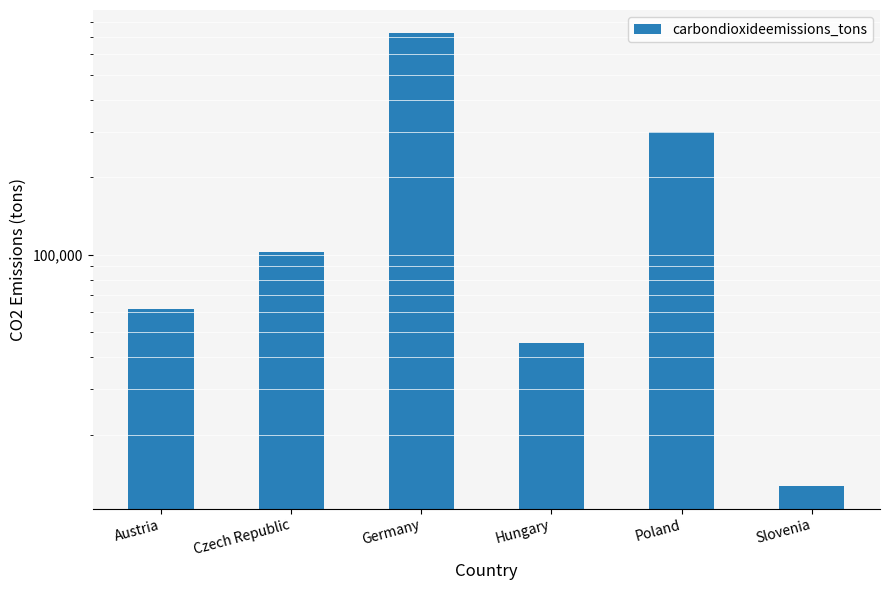

List the labels in order of value, largest first.

Germany, Poland, Czech Republic, Austria, Hungary, Slovenia